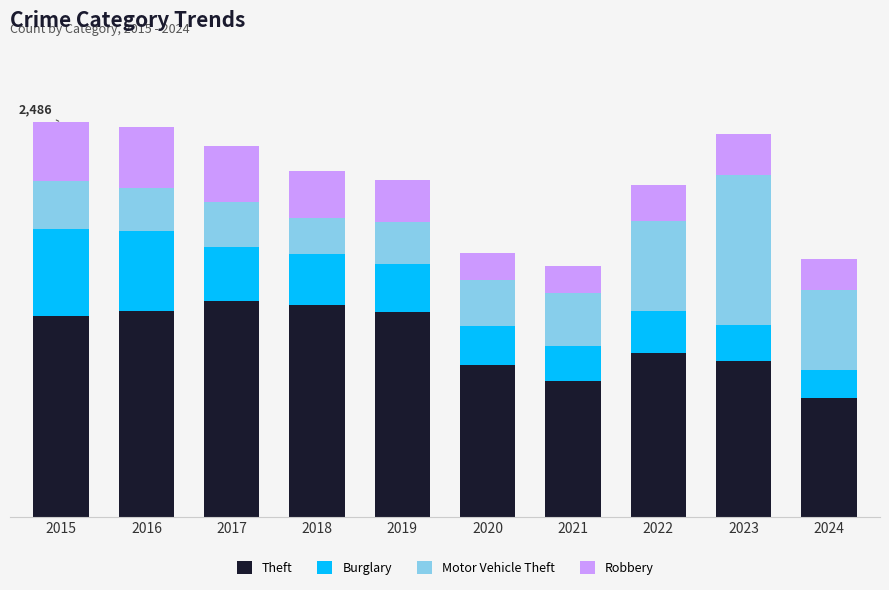

True or false: Theft has a value of 1615 at 2023.

False